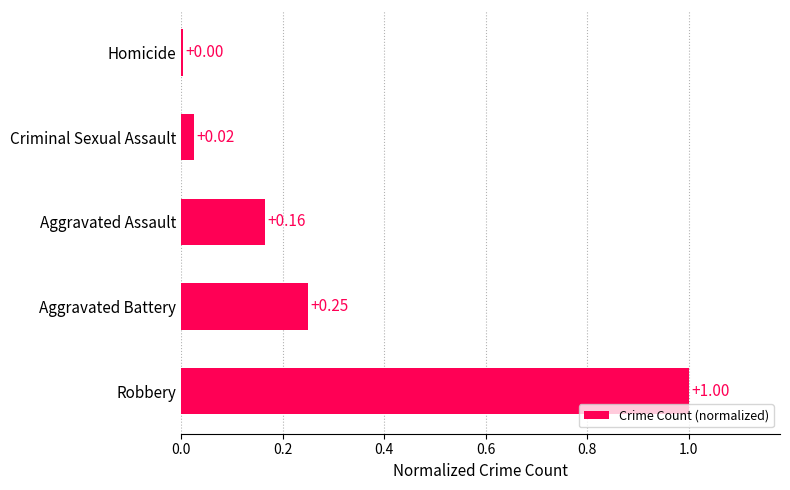

What is the sum of all values?

1.4